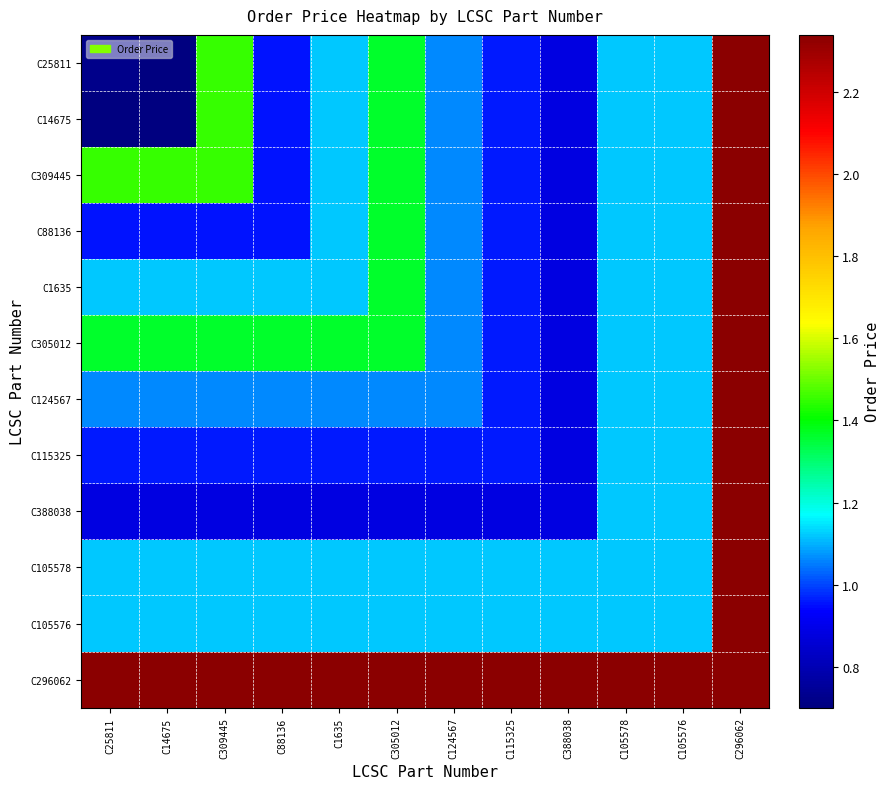

At how many categories does at least one series exceed 1?

12